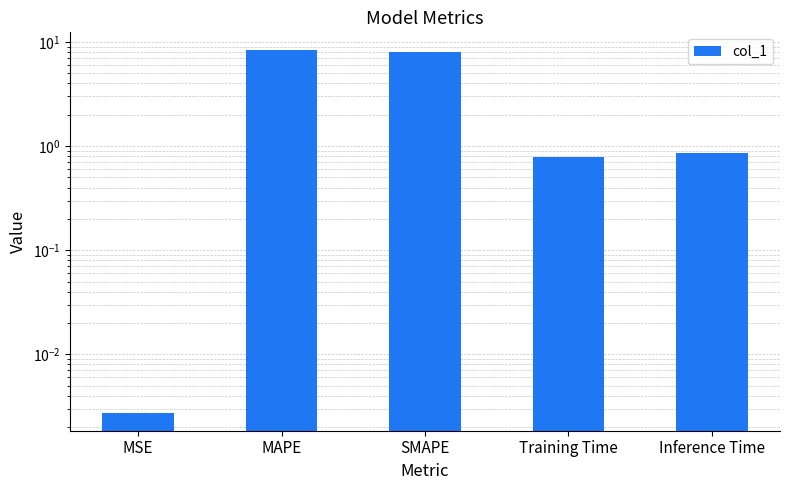

The chart shows a value of 0.0 at MSE. True or false?

False